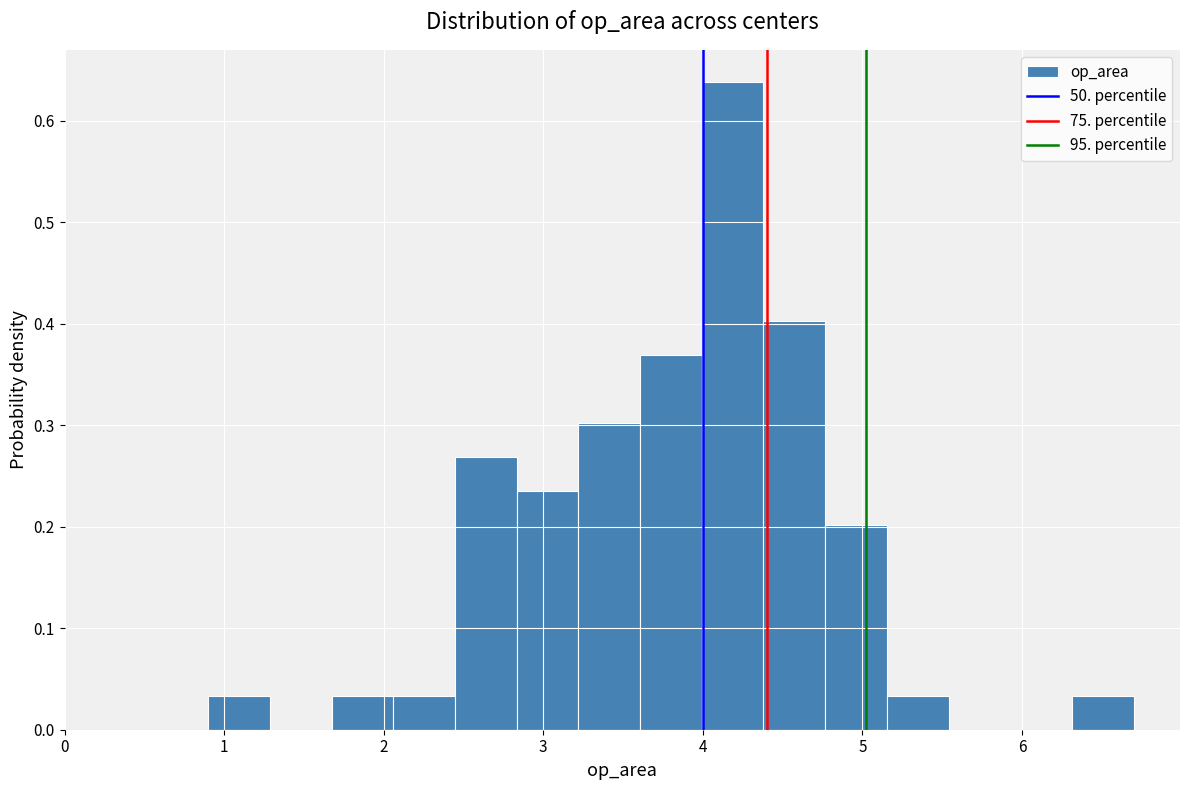

Read against the x-axis, roughly where is the centre of the tallest bar?

4.2